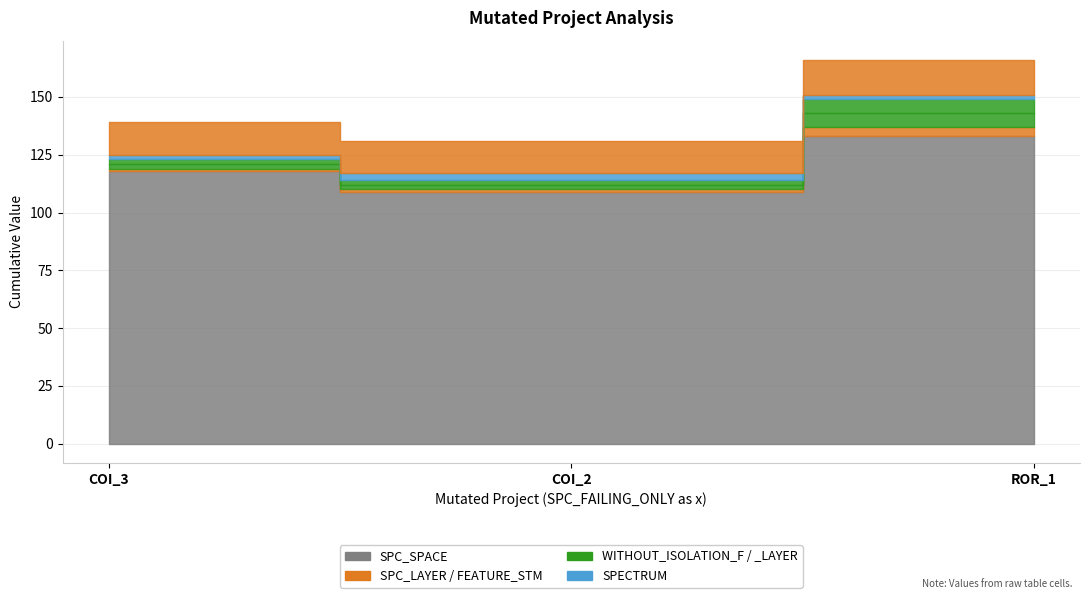

At which label does SPC_LAYER reach its peak?

Forward.EmailSystem.Client.ROR_1